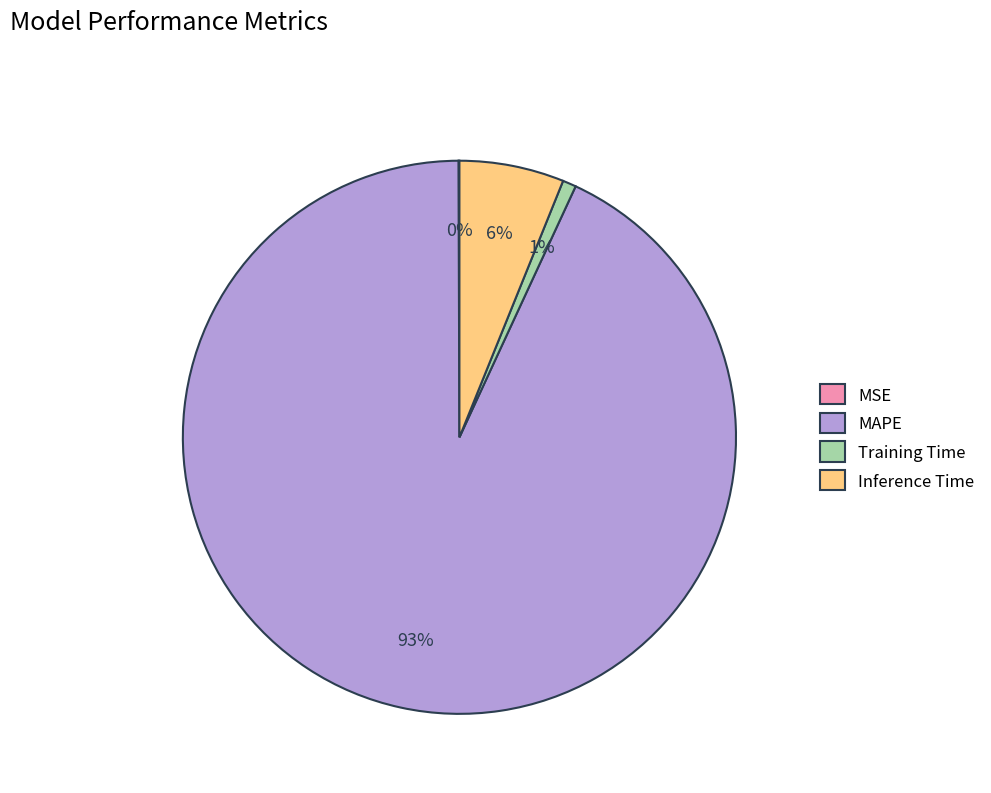

To the nearest percent, what percentage of the pie is Training Time?

1%